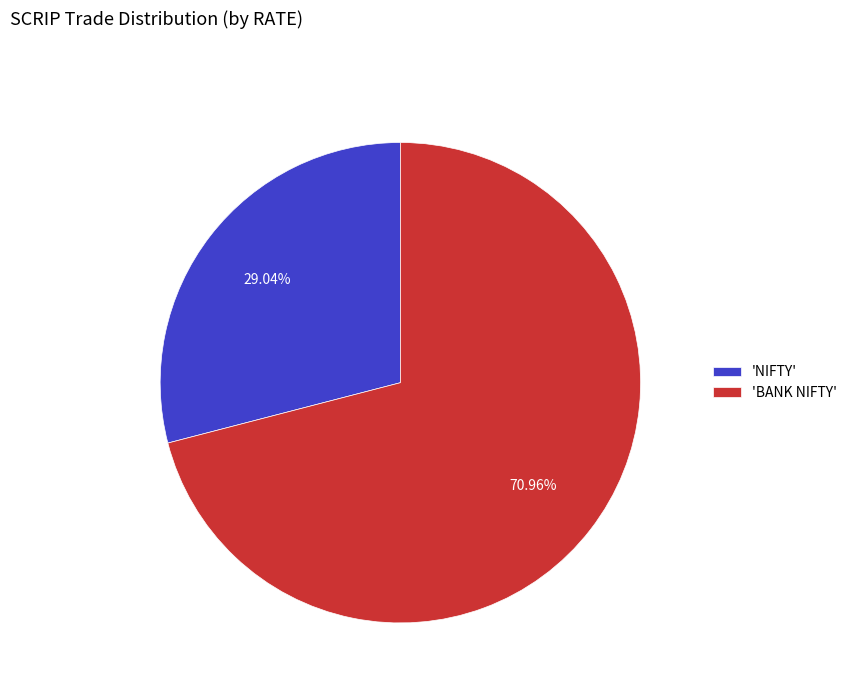

To the nearest percent, what is the difference between the largest and smallest slice percentages?

42%